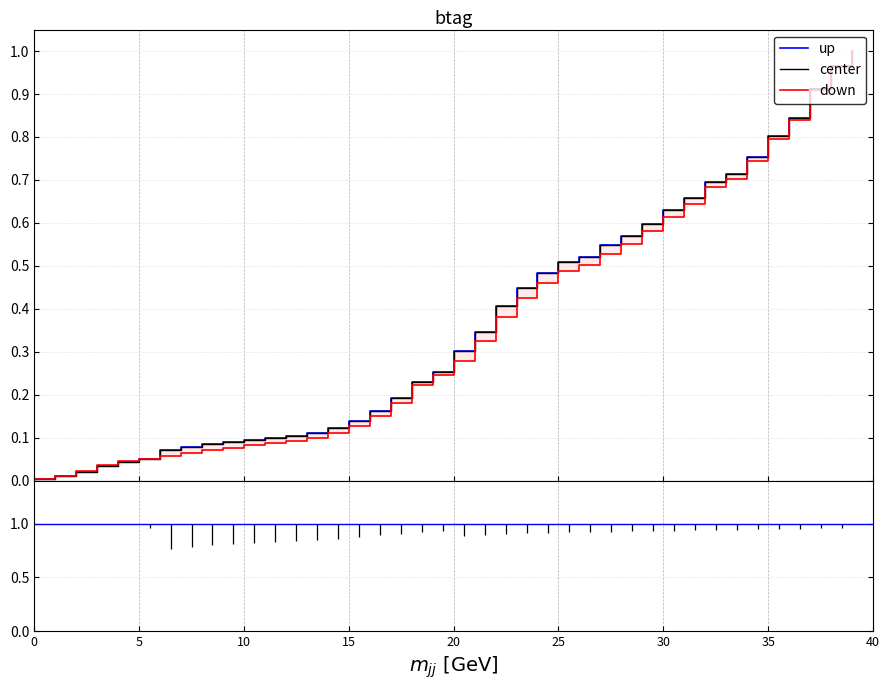

Which series has the largest total across all categories?

up